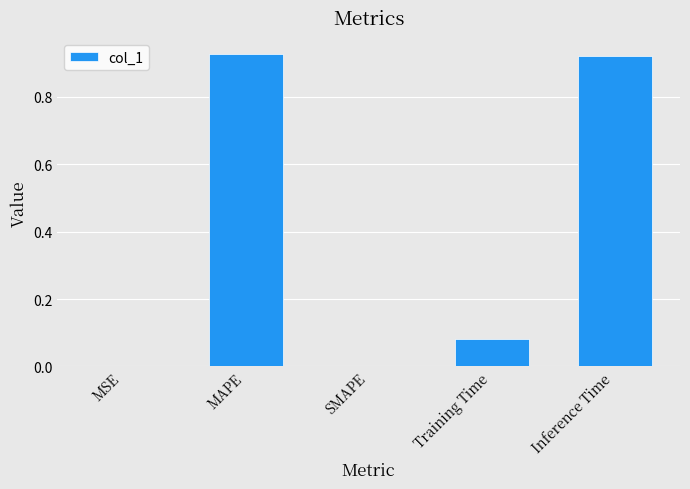

What is the sum of the values at MAPE and Inference Time?

1.8